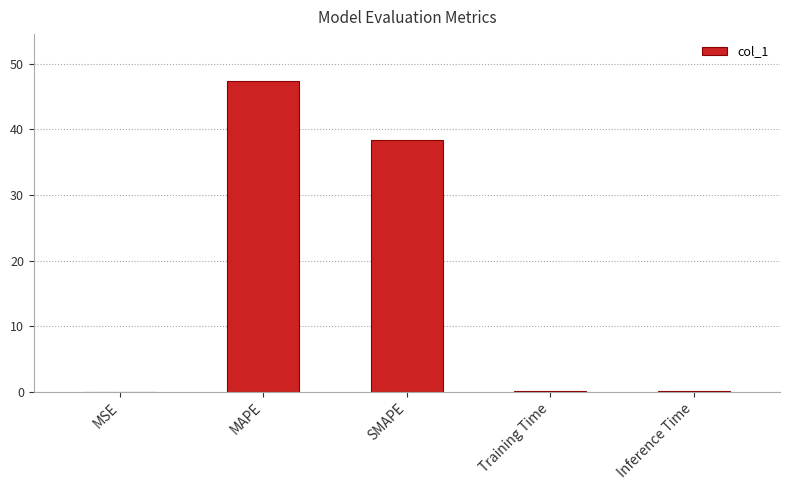

Between SMAPE and MSE, which is larger?

SMAPE